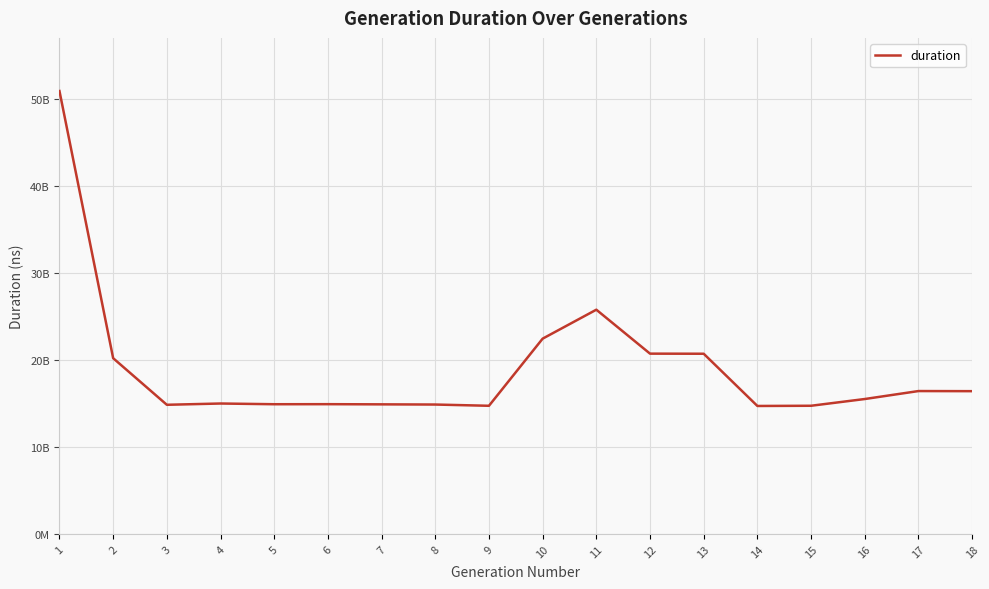

Is this an area chart (filled region under the line)?

No